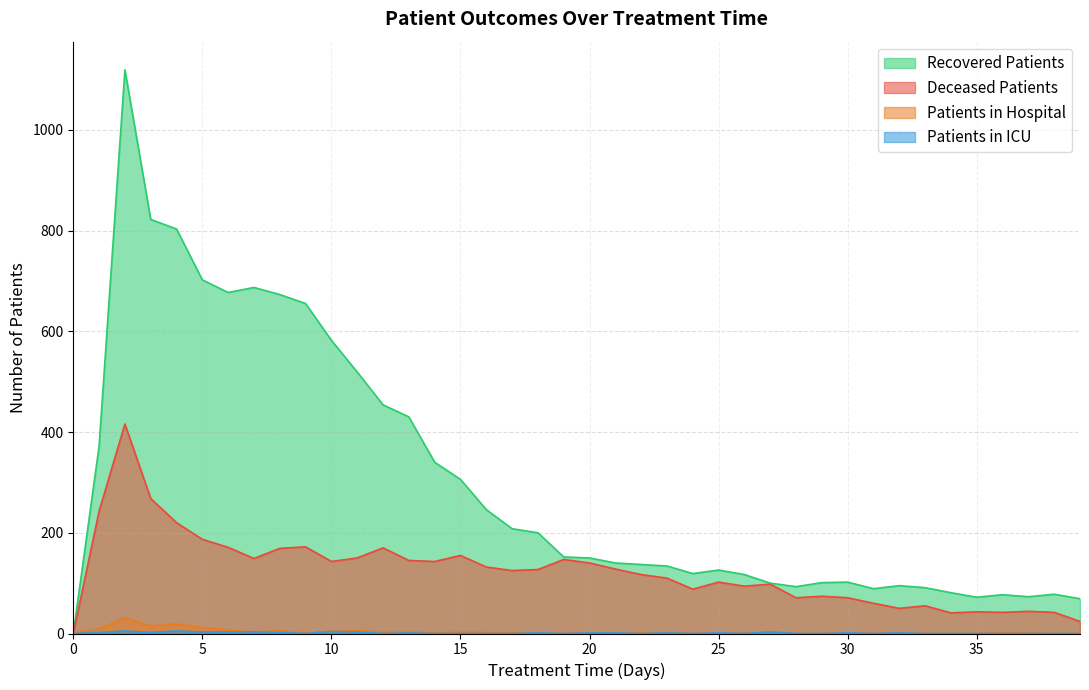

Reading right to left, what are all the values shown in this chart?

patients_in_hospital: 0	0	1	2	0	0	0	0	0	0	0	0	2	0	0	0	1	1	0	1	0	0	2	2	3	1	4	2	6	4	1	6	3	7	12	19	15	31	9	2
patients_in_icu: 0	0	0	0	0	0	0	1	0	1	0	0	3	0	1	0	1	0	1	1	0	1	0	0	0	0	1	0	3	4	0	2	3	3	3	5	2	5	2	0
recovered_patients: 69	78	73	77	72	81	91	95	89	102	101	93	100	117	126	119	134	137	140	150	152	200	208	246	306	340	430	454	519	582	655	673	687	677	702	803	822	1119	372	0
deceased_patients: 24	42	44	42	43	41	55	50	60	71	74	71	98	94	102	88	110	117	128	140	147	127	125	132	155	143	145	170	150	143	172	169	149	171	187	220	268	416	243	0